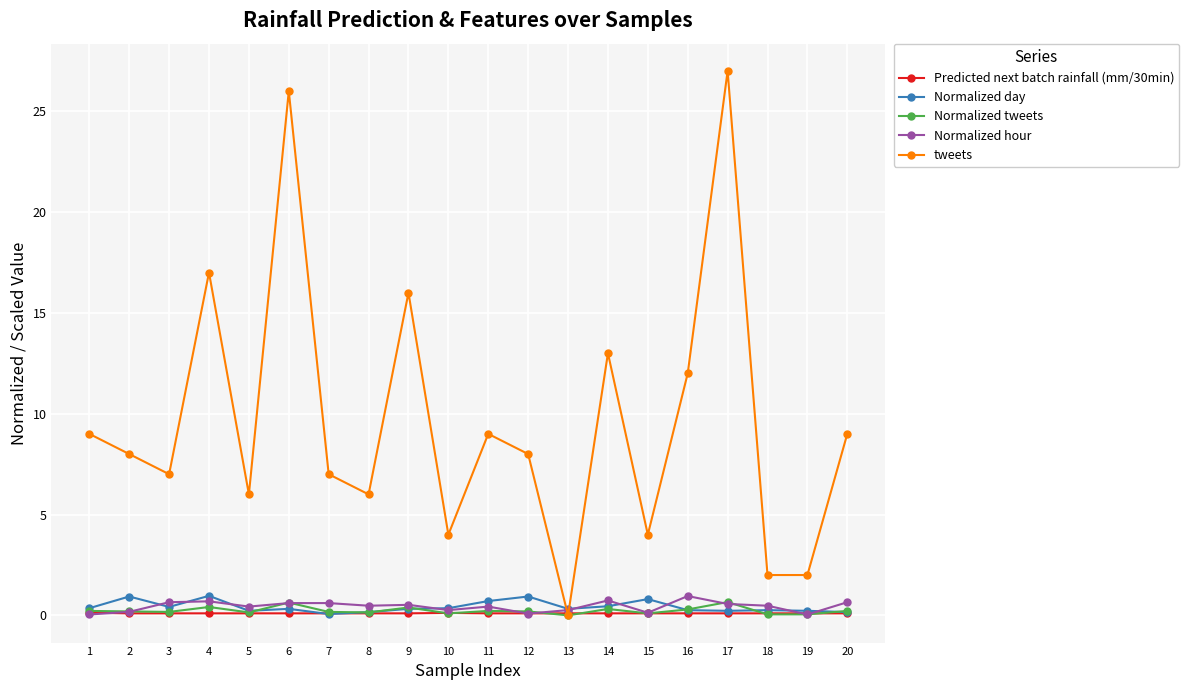

How many data points does each series have?

20